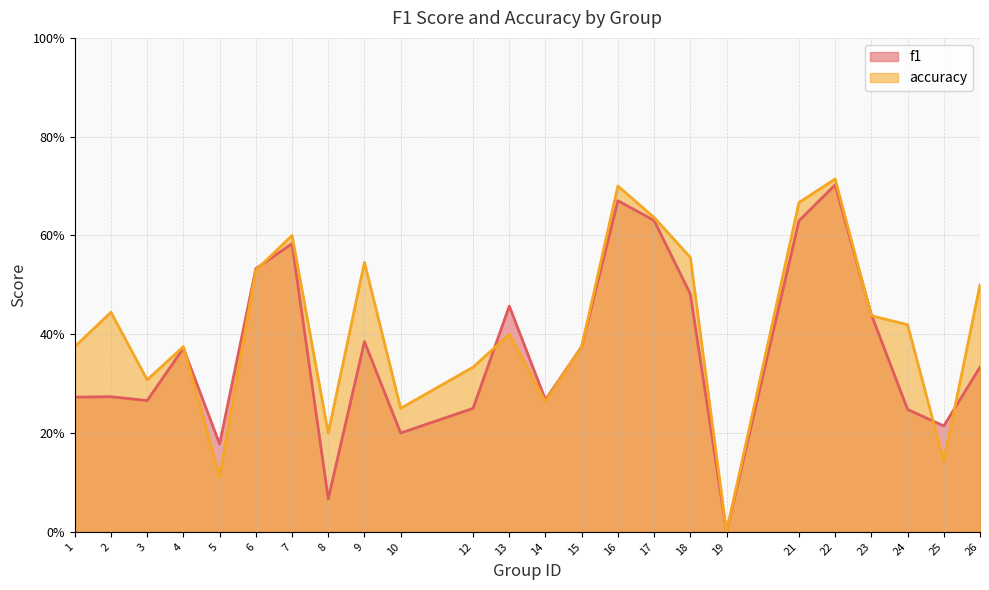

True or false: accuracy has more than 1 points higher than both neighbors.

True